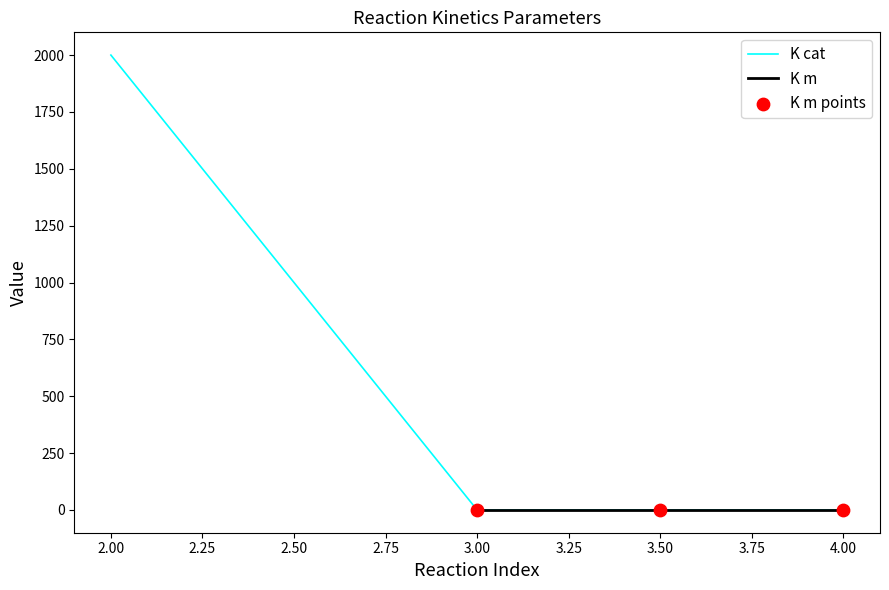

True or false: K cat has more than 1 interior local peaks.

False